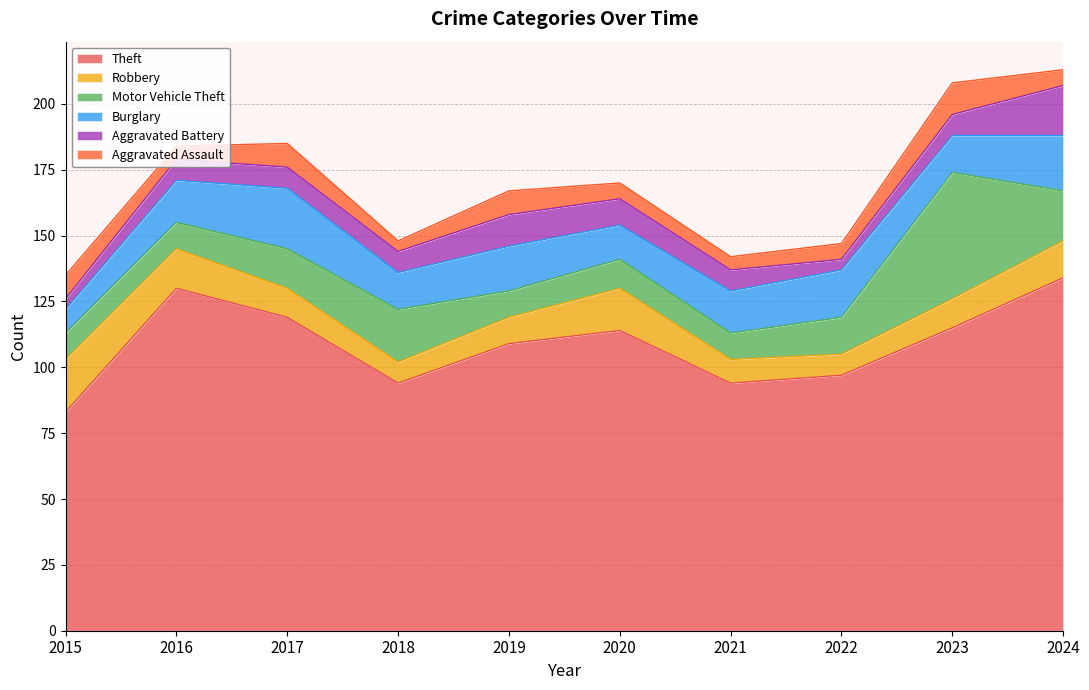

Reading right to left, what are all the values shown in this chart?

Theft: 134	115	97	94	114	109	94	119	130	83
Robbery: 14	11	8	9	16	10	8	11	15	20
Motor Vehicle Theft: 19	48	14	10	11	10	20	15	10	10
Burglary: 21	14	18	16	13	17	14	23	16	9
Aggravated Battery: 19	8	4	8	10	12	8	8	8	4
Aggravated Assault: 6	12	6	5	6	9	4	9	5	9